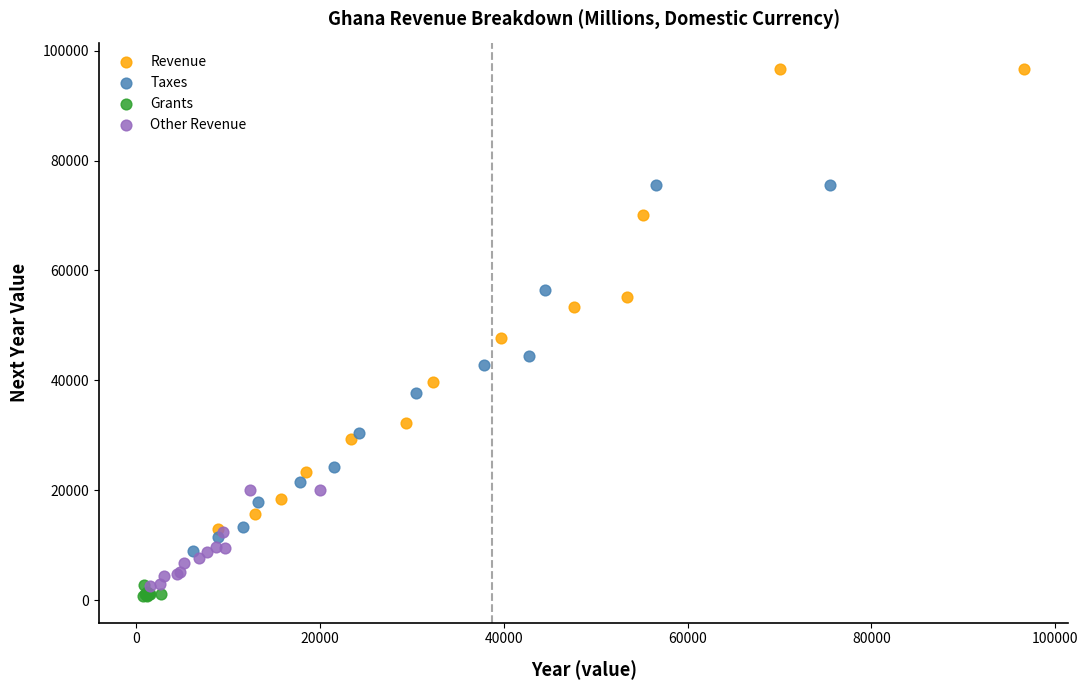

Which series contains the highest Y value?

Revenue